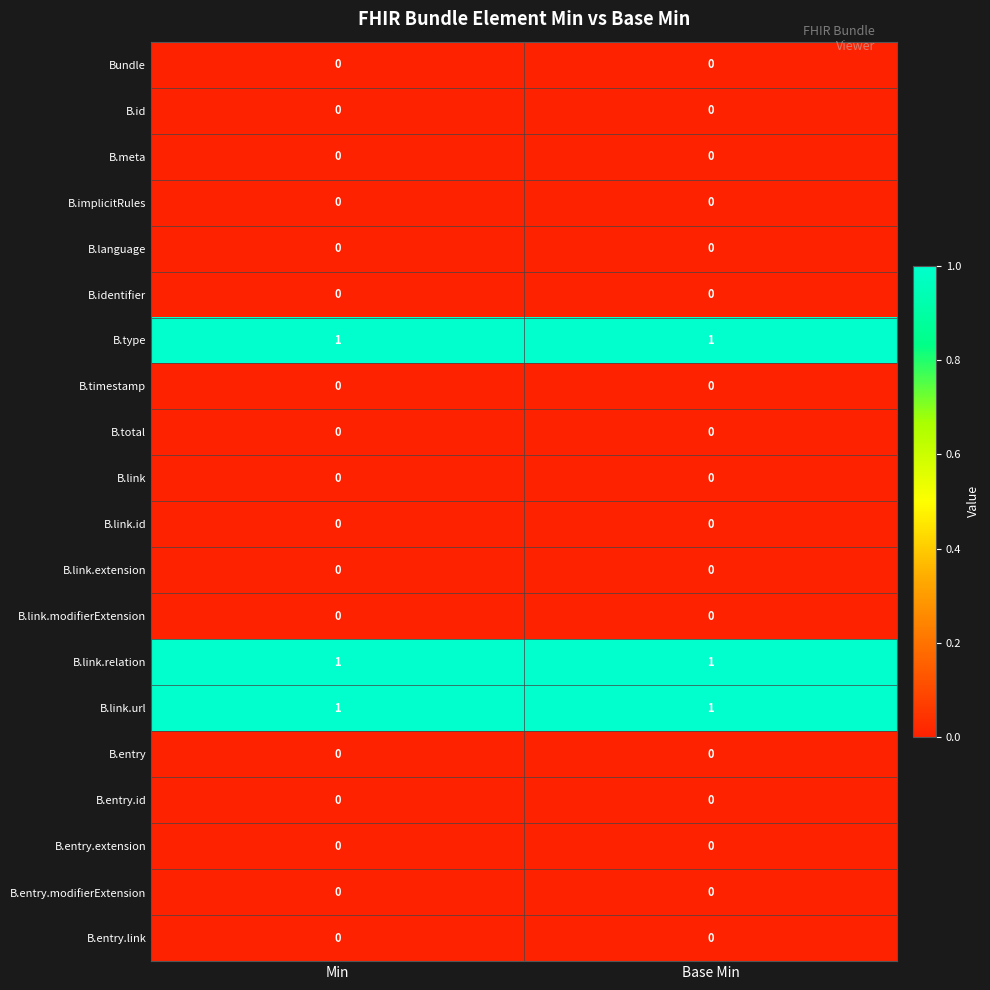

The B.total series shows 0 at Min. True or false?

True